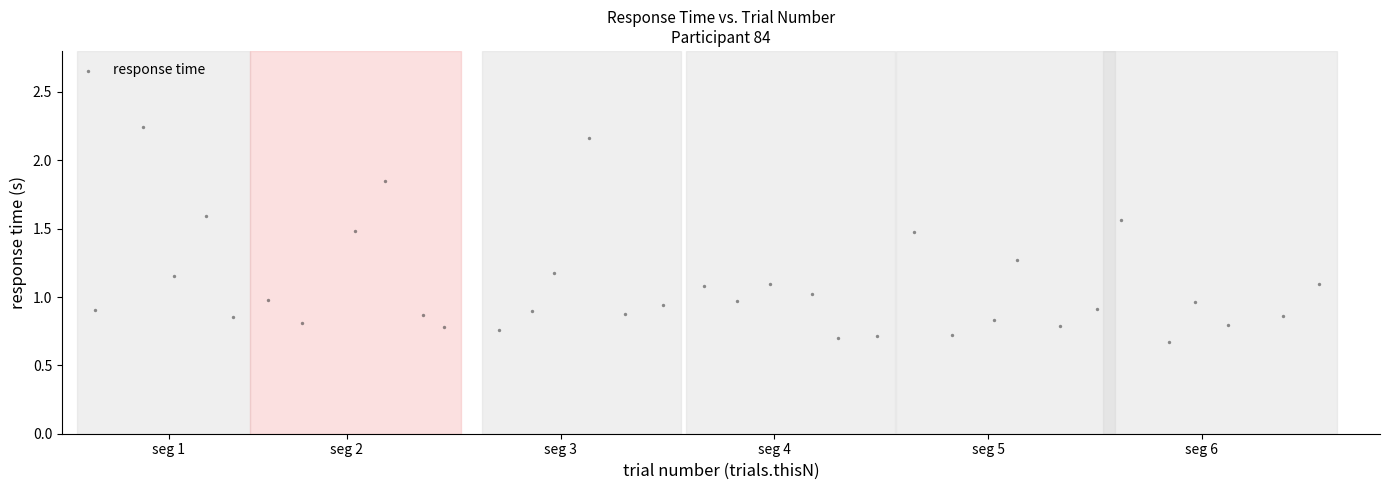

What is the range of X values (max minus min)?

34.4